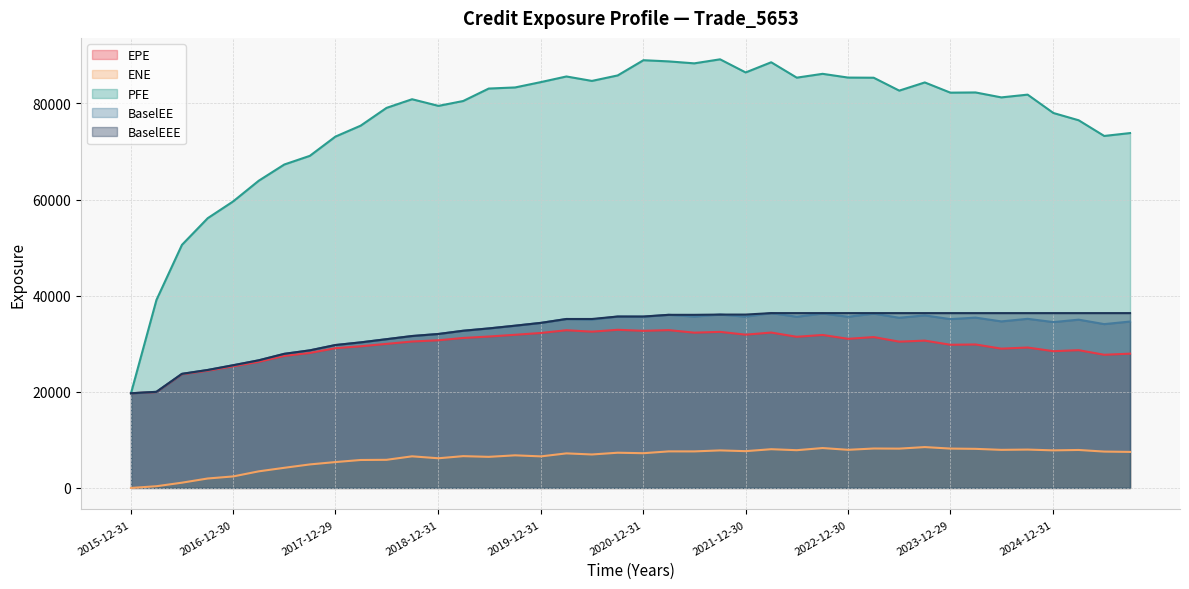

Reading left to right, list all the values displayed in this chart.

EPE: 2015-12-31=19698.6	2016-03-31=19961.8	2016-06-30=23651.0	2016-09-30=24395.1	2016-12-30=25308.6	2017-03-31=26241.5	2017-06-30=27478.5	2017-09-29=28091.5	2017-12-29=29076.2	2018-03-29=29479.2	2018-06-29=29978.1	2018-09-28=30469.7	2018-12-31=30726.3	2019-03-29=31210.7	2019-06-28=31504.9	2019-09-30=31871.0	2019-12-31=32250.0	2020-03-31=32818.1	2020-06-30=32519.2	2020-09-30=32908.5	2020-12-31=32689.5	2021-03-31=32838.9	2021-06-30=32311.6	2021-09-30=32477.8	2021-12-30=31893.6	2022-03-31=32333.5	2022-06-30=31451.7	2022-09-30=31832.5	2022-12-30=31029.7	2023-03-31=31394.0	2023-06-30=30441.9	2023-09-29=30657.1	2023-12-29=29794.6	2024-03-28=29855.2	2024-06-28=28985.1	2024-09-30=29220.8	2024-12-31=28456.7	2025-03-31=28667.8	2025-06-30=27711.4	2025-09-30=27943.4
ENE: 2015-12-31=0.0	2016-03-31=356.3	2016-06-30=1094.0	2016-09-30=1966.4	2016-12-30=2396.9	2017-03-31=3454.2	2017-06-30=4190.6	2017-09-29=4893.2	2017-12-29=5383.2	2018-03-29=5816.9	2018-06-29=5852.4	2018-09-28=6577.7	2018-12-31=6174.8	2019-03-29=6614.8	2019-06-28=6470.3	2019-09-30=6784.2	2019-12-31=6568.2	2020-03-31=7190.7	2020-06-30=6964.0	2020-09-30=7327.0	2020-12-31=7227.9	2021-03-31=7607.1	2021-06-30=7601.9	2021-09-30=7810.7	2021-12-30=7654.5	2022-03-31=8059.9	2022-06-30=7854.4	2022-09-30=8299.8	2022-12-30=7934.9	2023-03-31=8204.7	2023-06-30=8180.0	2023-09-29=8503.0	2023-12-29=8191.0	2024-03-28=8135.0	2024-06-28=7926.2	2024-09-30=7982.6	2024-12-31=7819.6	2025-03-31=7900.8	2025-06-30=7566.1	2025-09-30=7497.2
PFE: 2015-12-31=19698.6	2016-03-31=39126.6	2016-06-30=50584.5	2016-09-30=56130.7	2016-12-30=59628.8	2017-03-31=63929.5	2017-06-30=67303.3	2017-09-29=69107.1	2017-12-29=73106.8	2018-03-29=75387.2	2018-06-29=79083.6	2018-09-28=80885.9	2018-12-31=79502.6	2019-03-29=80515.0	2019-06-28=83106.0	2019-09-30=83338.8	2019-12-31=84454.5	2020-03-31=85620.9	2020-06-30=84696.4	2020-09-30=85836.9	2020-12-31=89005.3	2021-03-31=88758.6	2021-06-30=88351.6	2021-09-30=89189.9	2021-12-30=86458.5	2022-03-31=88577.6	2022-06-30=85375.1	2022-09-30=86171.5	2022-12-30=85391.4	2023-03-31=85361.1	2023-06-30=82676.7	2023-09-29=84379.7	2023-12-29=82254.8	2024-03-28=82297.5	2024-06-28=81268.9	2024-09-30=81841.3	2024-12-31=78019.1	2025-03-31=76507.5	2025-06-30=73244.8	2025-09-30=73843.8
BaselEE: 2015-12-31=19698.6	2016-03-31=20000.7	2016-06-30=23743.2	2016-09-30=24547.5	2016-12-30=25535.8	2017-03-31=26559.5	2017-06-30=27908.3	2017-09-29=28630.7	2017-12-29=29737.9	2018-03-29=30290.9	2018-06-29=30953.9	2018-09-28=31613.3	2018-12-31=32038.5	2019-03-29=32709.7	2019-06-28=33193.6	2019-09-30=33763.9	2019-12-31=34349.0	2020-03-31=35156.7	2020-06-30=35039.7	2020-09-30=35668.2	2020-12-31=35639.7	2021-03-31=36022.9	2021-06-30=35665.9	2021-09-30=36075.7	2021-12-30=35648.0	2022-03-31=36379.7	2022-06-30=35623.7	2022-09-30=36298.1	2022-12-30=35618.7	2023-03-31=36278.7	2023-06-30=35414.8	2023-09-29=35904.6	2023-12-29=35128.8	2024-03-28=35443.6	2024-06-28=34654.8	2024-09-30=35189.8	2024-12-31=34512.7	2025-03-31=35015.4	2025-06-30=34090.5	2025-09-30=34625.7
BaselEEE: 2015-12-31=19698.6	2016-03-31=20000.7	2016-06-30=23743.2	2016-09-30=24547.5	2016-12-30=25535.8	2017-03-31=26559.5	2017-06-30=27908.3	2017-09-29=28630.7	2017-12-29=29737.9	2018-03-29=30290.9	2018-06-29=30953.9	2018-09-28=31613.3	2018-12-31=32038.5	2019-03-29=32709.7	2019-06-28=33193.6	2019-09-30=33763.9	2019-12-31=34349.0	2020-03-31=35156.7	2020-06-30=35156.7	2020-09-30=35668.2	2020-12-31=35668.2	2021-03-31=36022.9	2021-06-30=36022.9	2021-09-30=36075.7	2021-12-30=36075.7	2022-03-31=36379.7	2022-06-30=36379.7	2022-09-30=36379.7	2022-12-30=36379.7	2023-03-31=36379.7	2023-06-30=36379.7	2023-09-29=36379.7	2023-12-29=36379.7	2024-03-28=36379.7	2024-06-28=36379.7	2024-09-30=36379.7	2024-12-31=36379.7	2025-03-31=36379.7	2025-06-30=36379.7	2025-09-30=36379.7